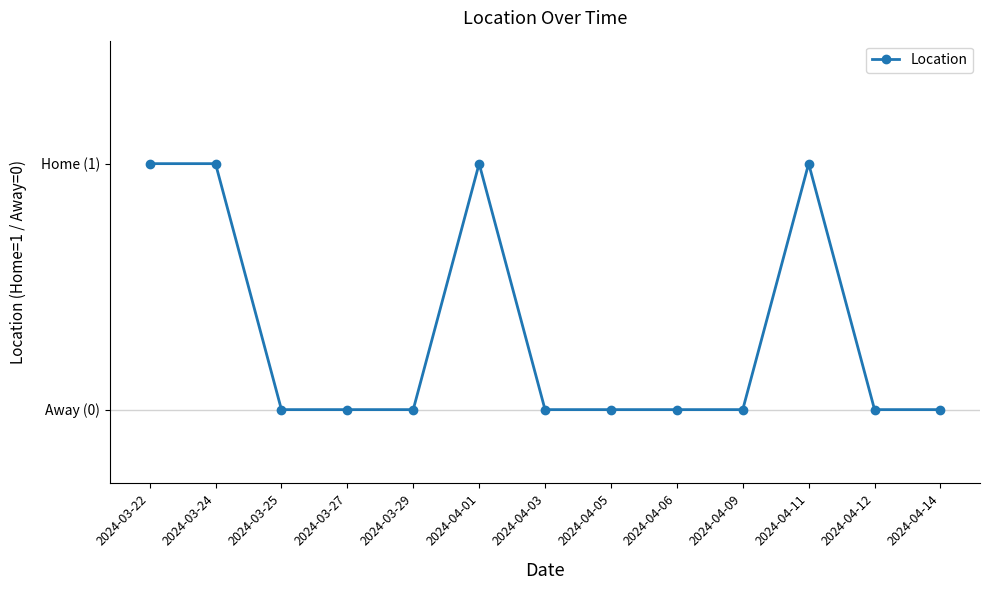

Rank the categories by value from highest to lowest.

2024-03-22, 2024-03-24, 2024-04-01, 2024-04-11, 2024-03-25, 2024-03-27, 2024-03-29, 2024-04-03, 2024-04-05, 2024-04-06, 2024-04-09, 2024-04-12, 2024-04-14